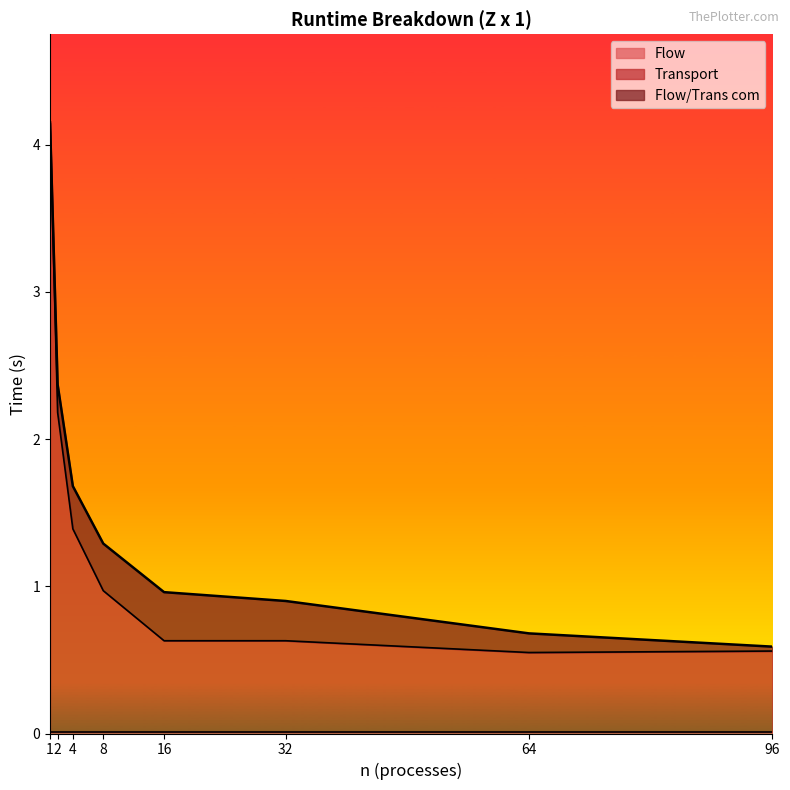

True or false: Flow/Trans com and Flow cross at least once.

False